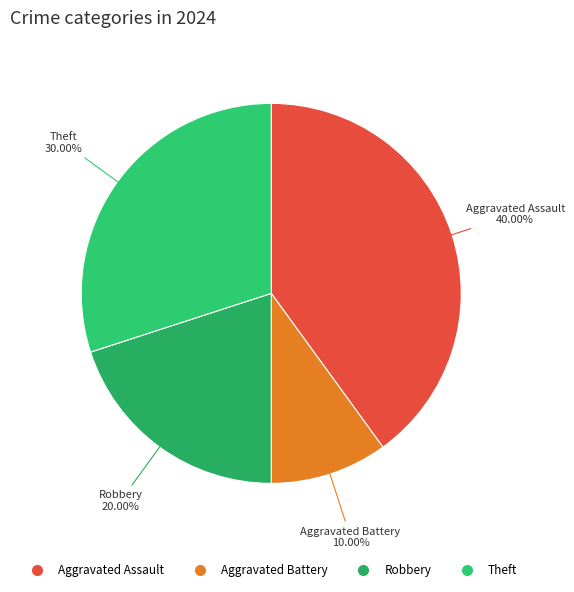

Is it true that Aggravated Assault is 40% of the pie?

True